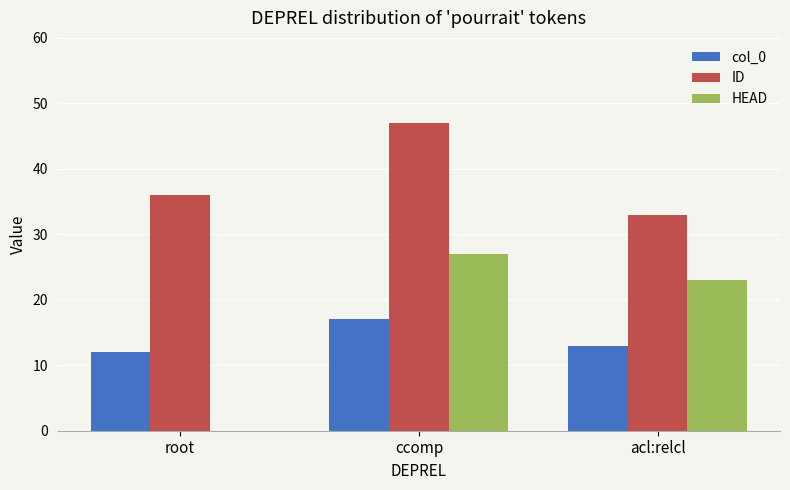

At which category is the sum across all series the highest?

ccomp